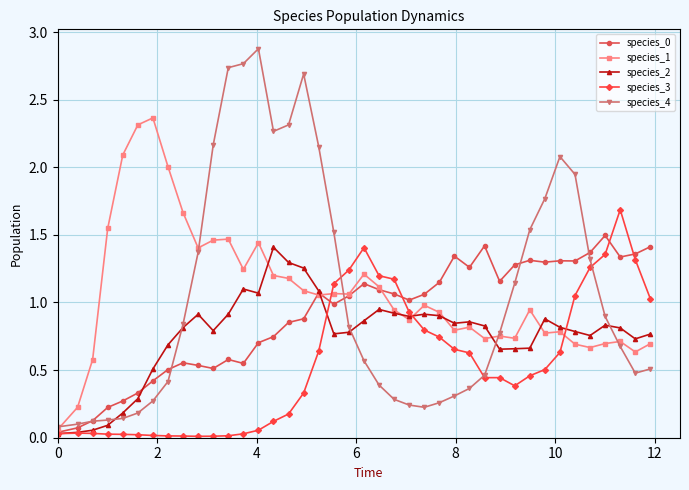

True or false: species_4 has more than 0 points higher than both neighbors.

True